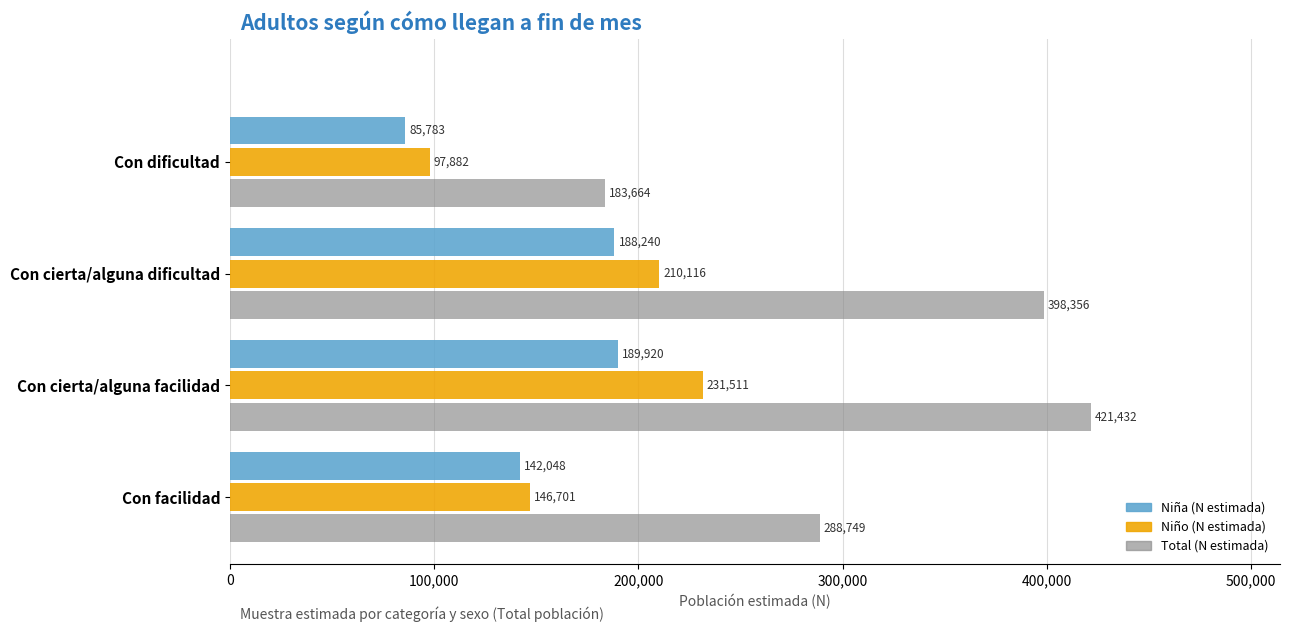

How many values in the Niña (N estimada) series are below 188240?

2